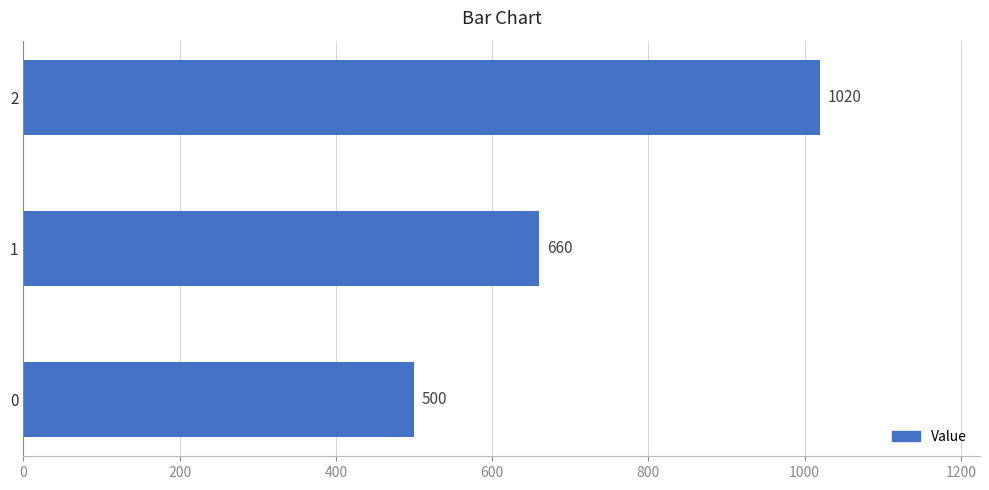

What is the maximum value shown in the chart?

1020